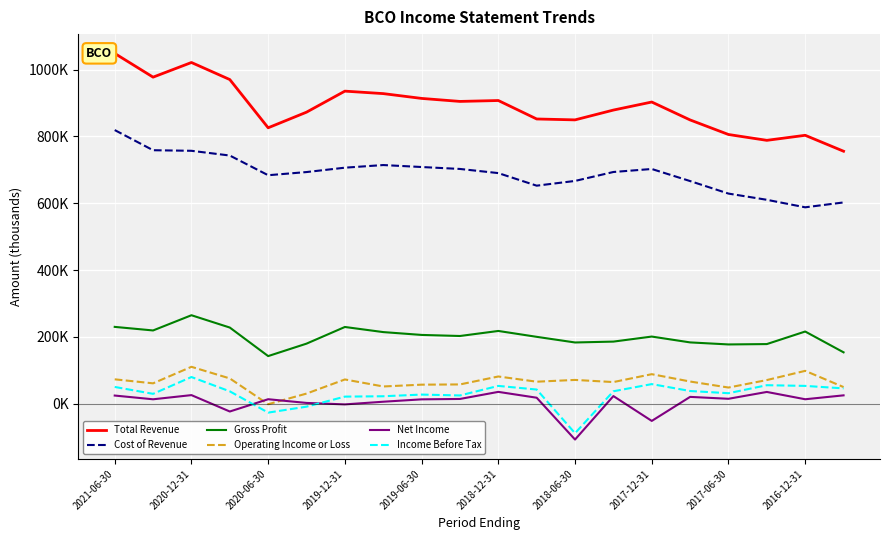

Does the chart have visible grid lines?

Yes